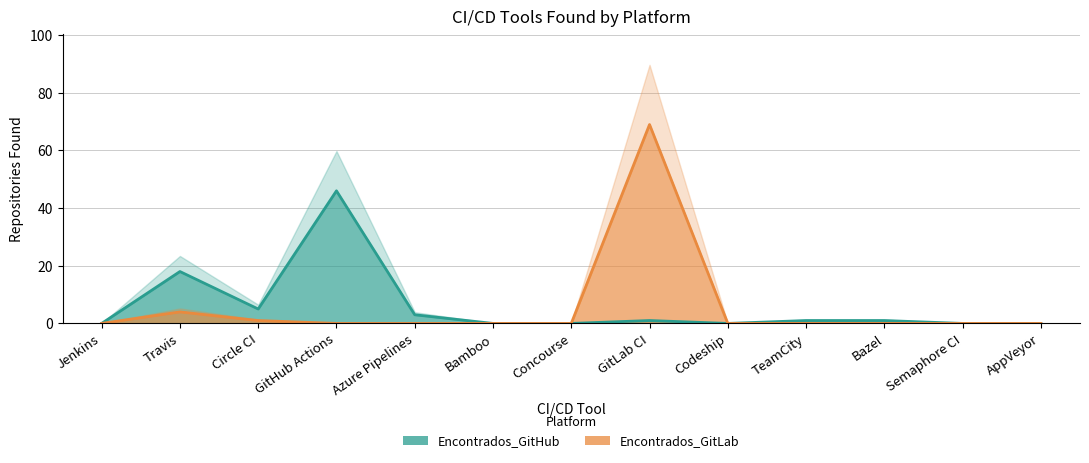

How many lines are shown in the chart?

2